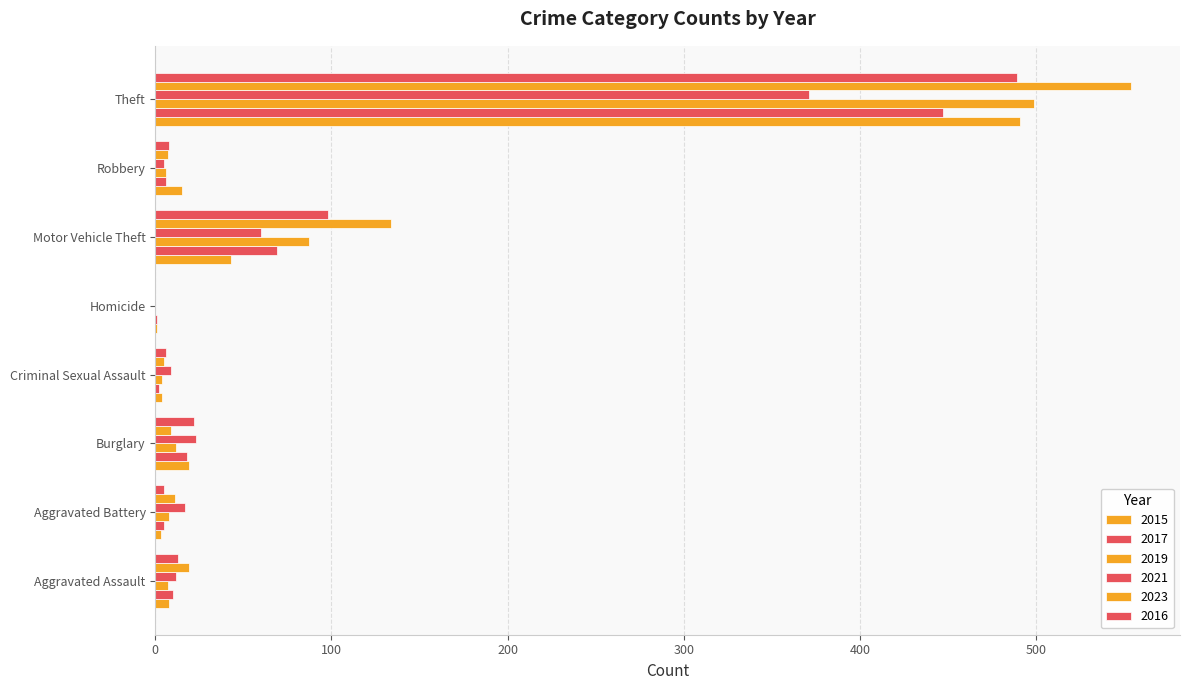

Which series has the widest spread of values?

2023